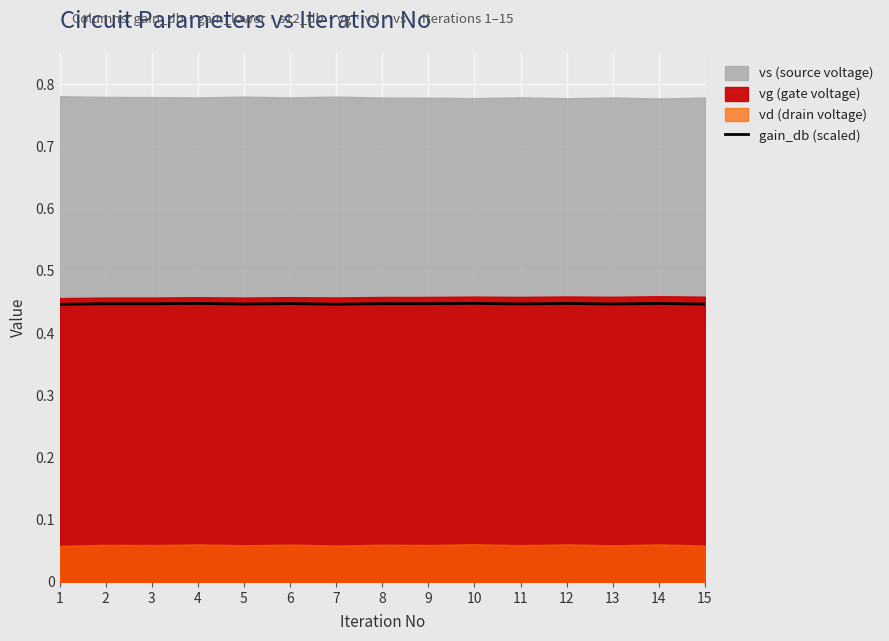

Rank the categories by value from lowest to highest.

1, 7, 15, 5, 13, 11, 3, 2, 9, 8, 6, 14, 4, 12, 10